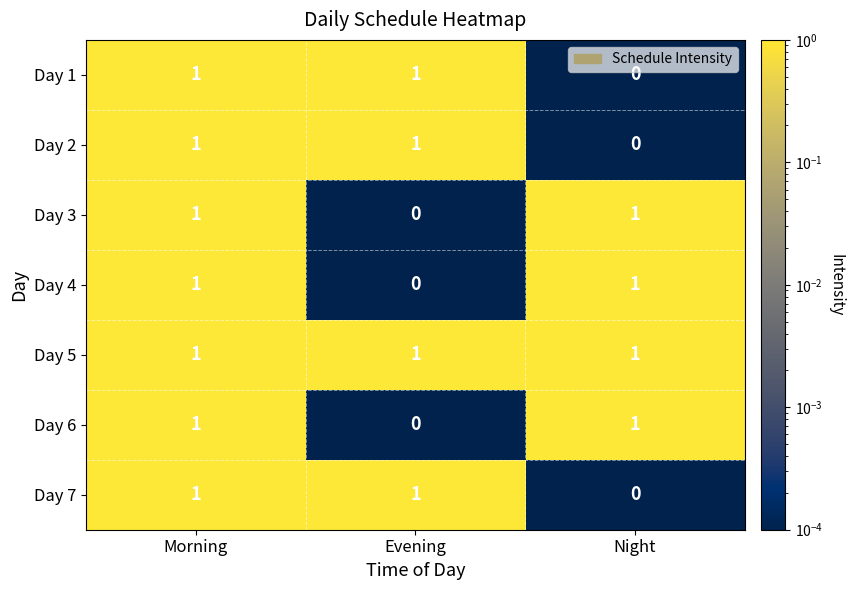

Which series has the largest total across all categories?

Day 5